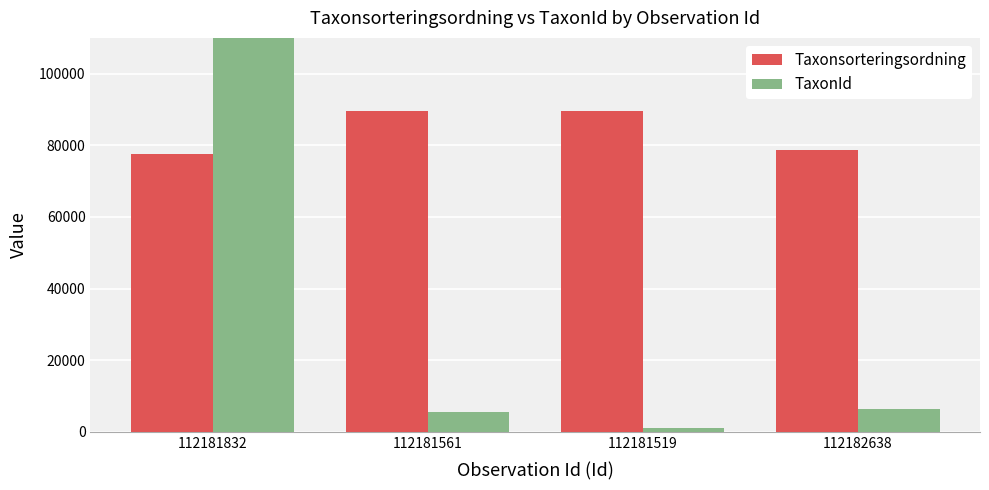

Is it true that Taxonsorteringsordning equals 144271 at 112181561?

False